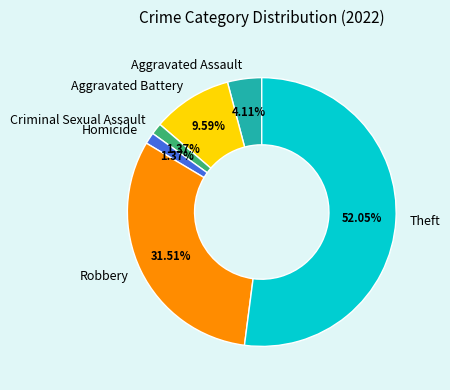

How many segments does this pie chart have?

6